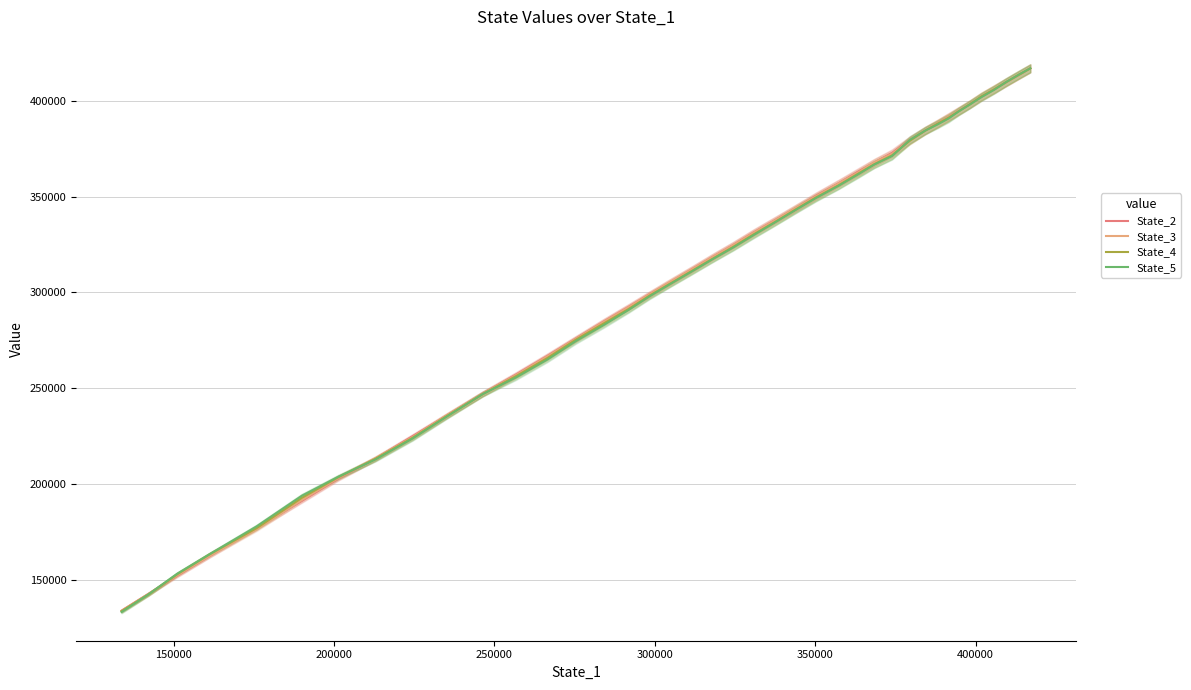

Count the number of data series in this chart.

4